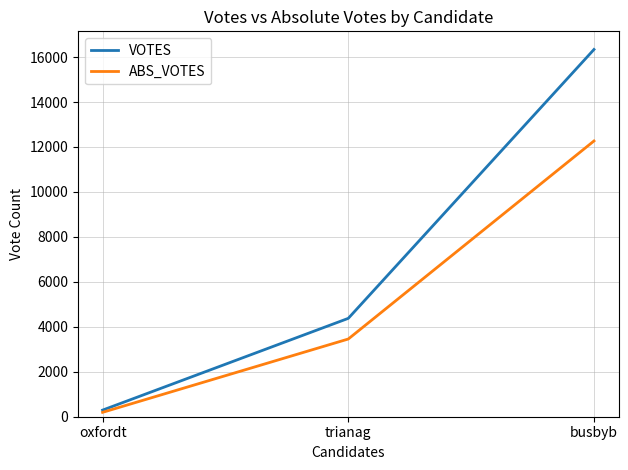

Which category has the highest value across all series?

busbyb